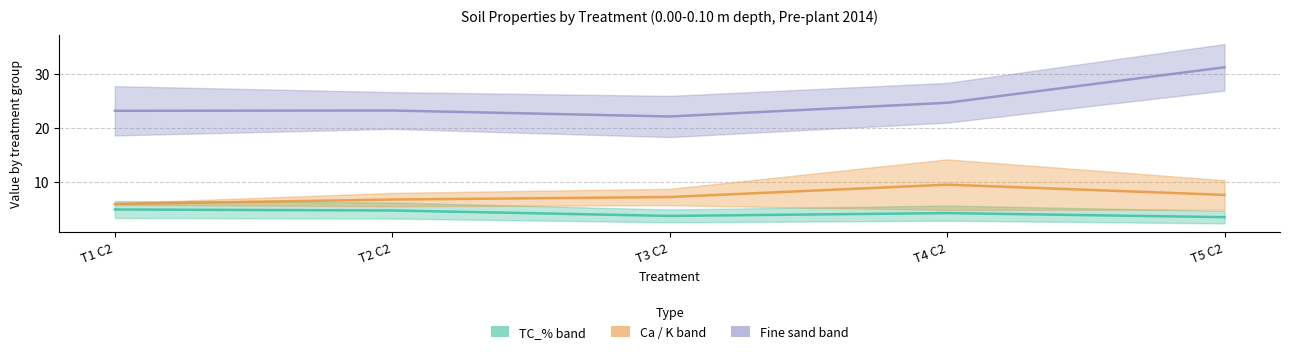

True or false: Fine sand_% and TC_% / TN_% intersect in this chart.

False